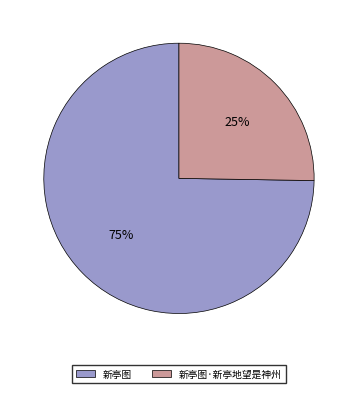

Count the number of slices in the pie.

2